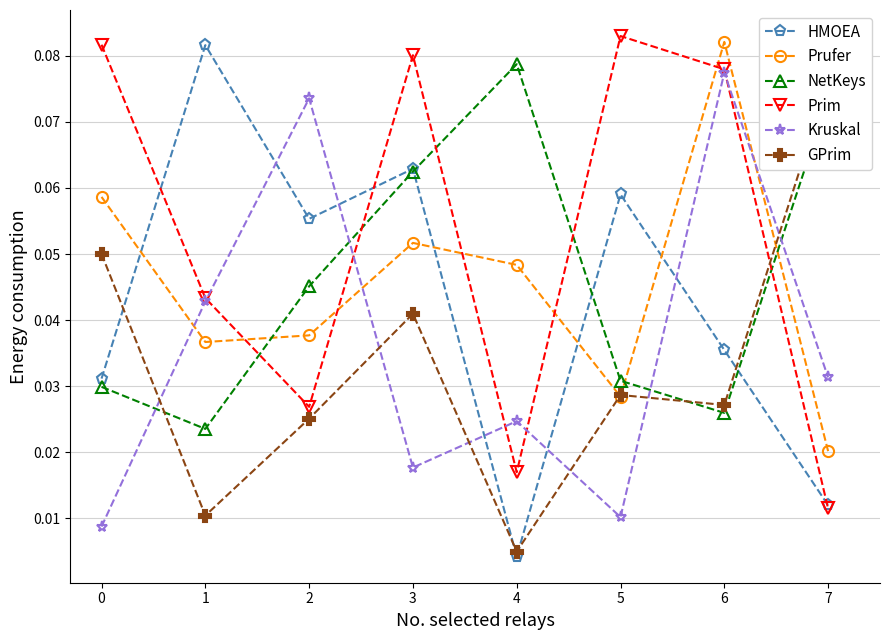

True or false: Kruskal has more than 2 interior local peaks.

True